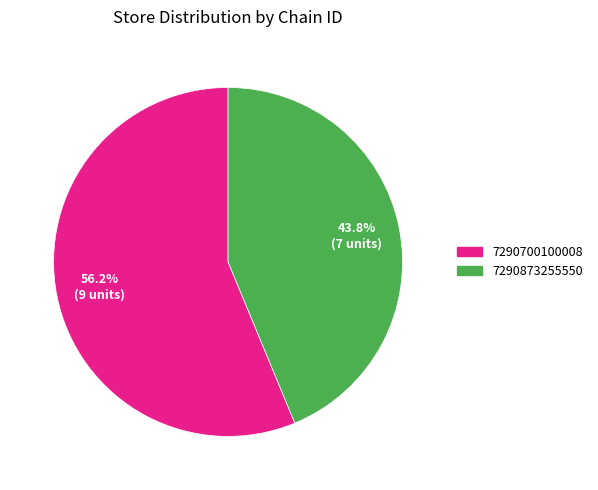

Count the number of slices in the pie.

2